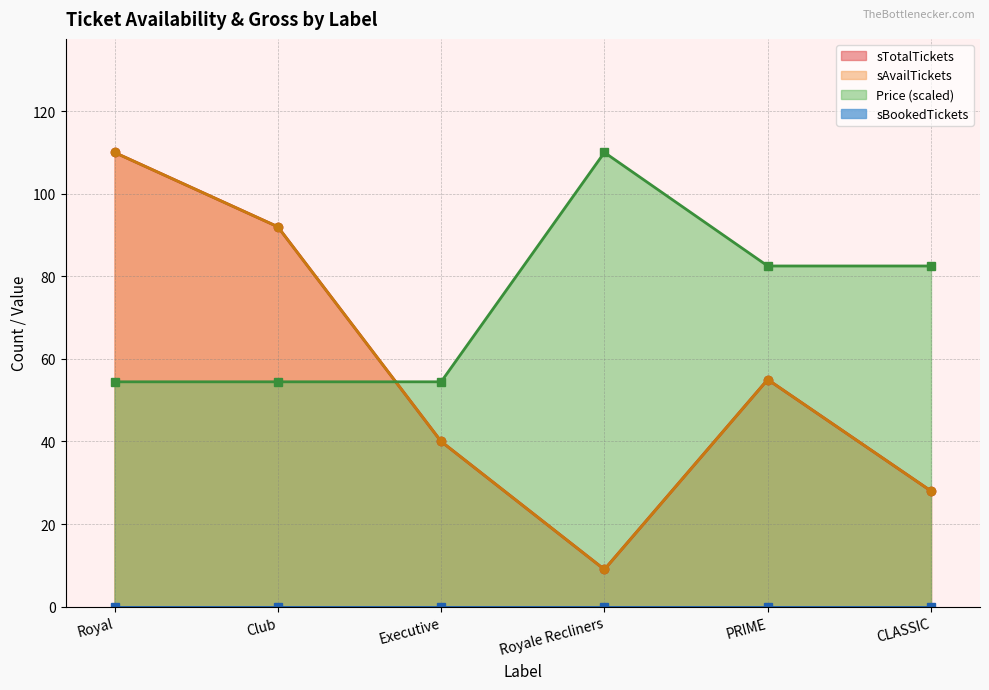

How many values in the sTotalTickets series are below 55?

3